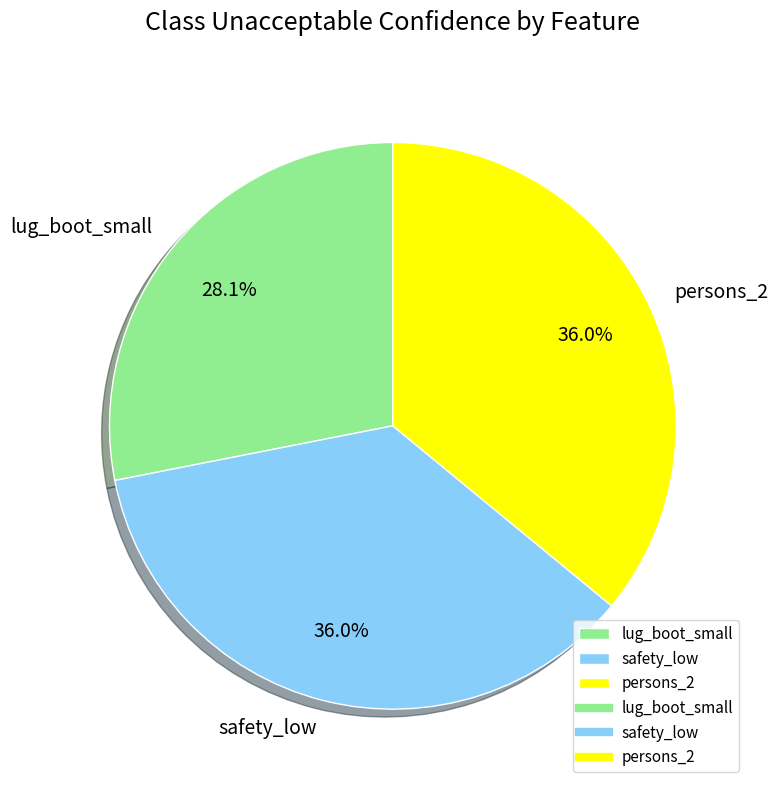

How much of the chart is everything except lug_boot_small?

71.9%